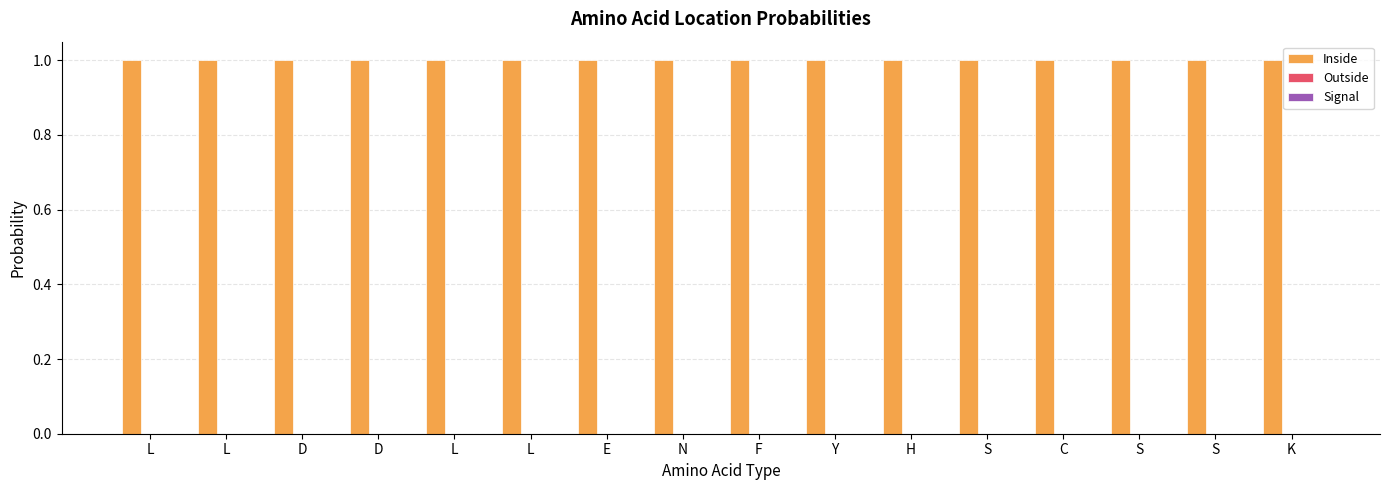

True or false: Outside has a value of 0.0 at K.

True